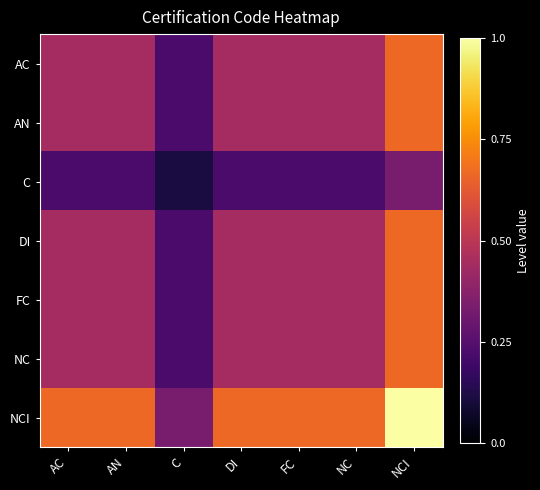

Which series changed the most between C and NCI?

NCI